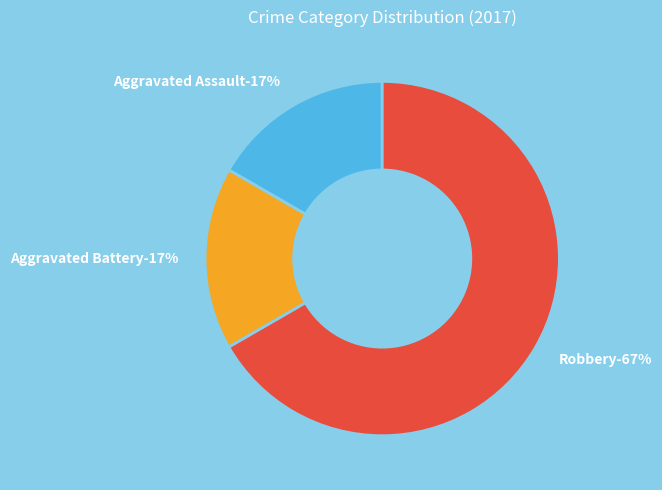

Which category has the biggest portion of the pie?

Robbery